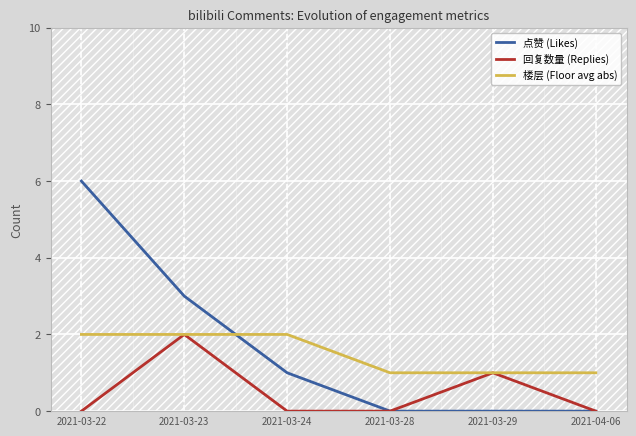

What is the difference between the 楼层 (Floor avg abs) values at 2021-03-24 and 2021-03-29?

1